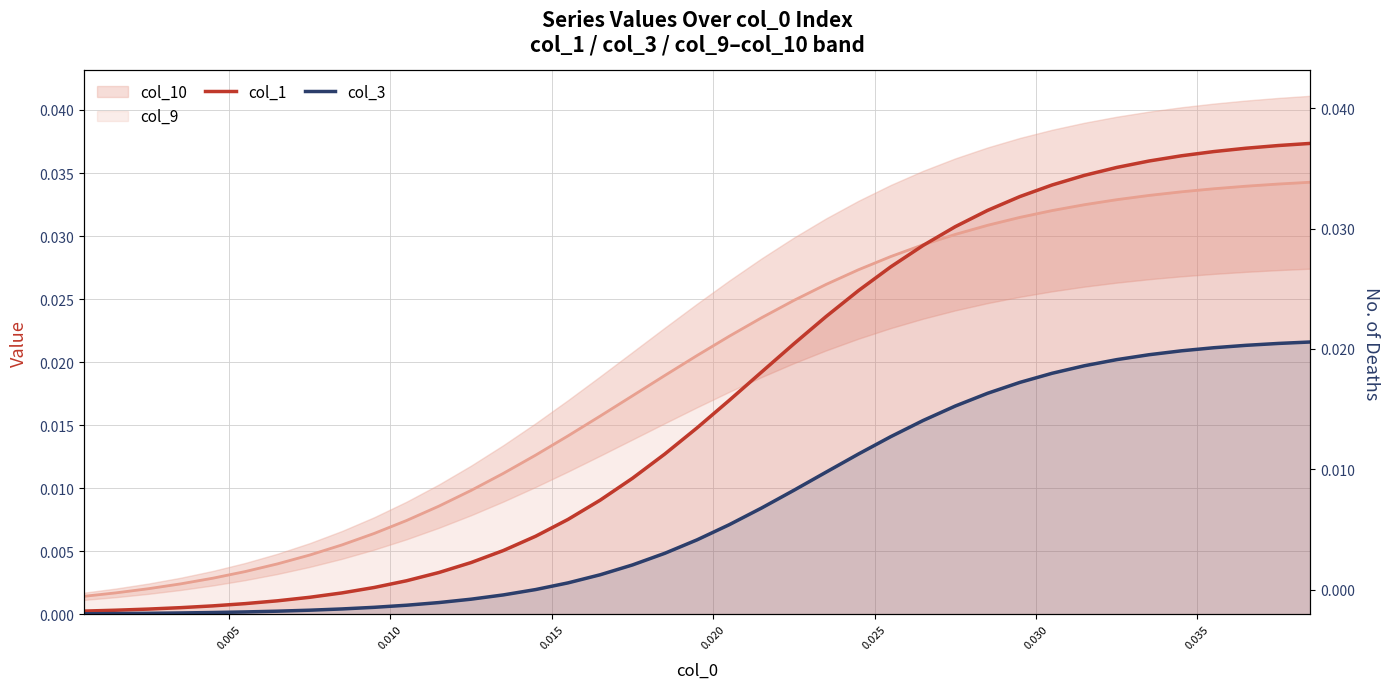

True or false: col_3 and col_1 intersect in this chart.

False